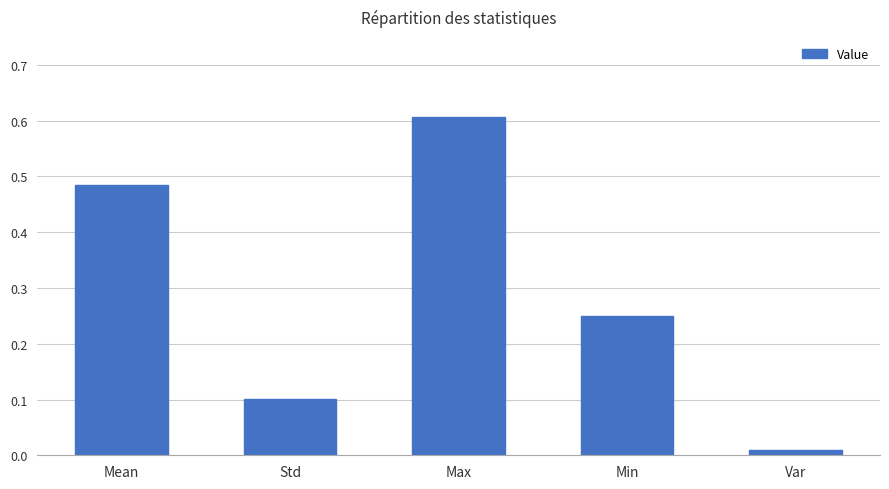

What is the average value?

0.3